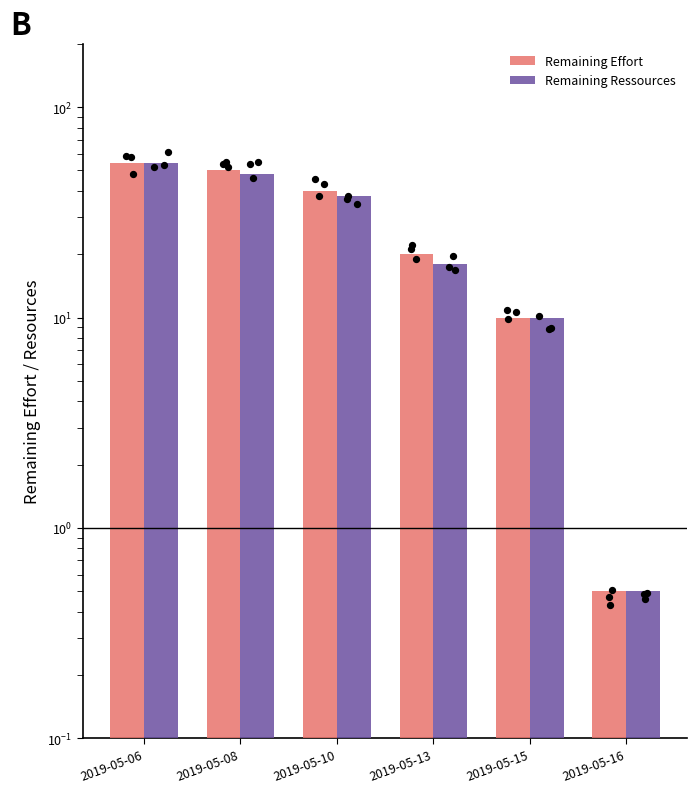

Which series has the widest spread of Y values?

Remaining Effort